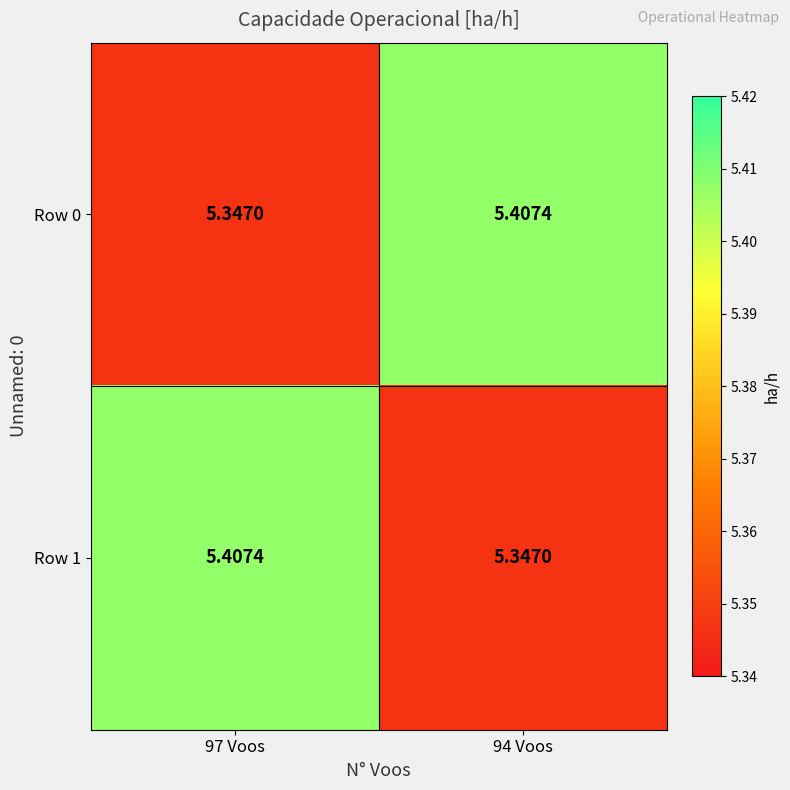

Is the value of Row 0 at 94 Voos greater than the value of Row 1 at 94 Voos?

Yes